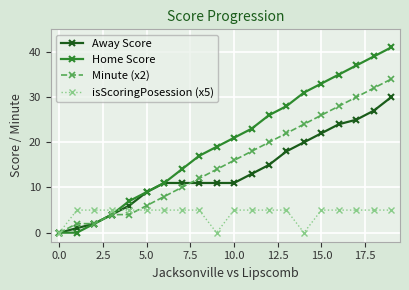

Reading left to right, what are all the values shown in this chart?

Away Score: 0	1	2	4	6	9	11	11	11	11	11	13	15	18	20	22	24	25	27	30
Home Score: 0	0	2	4	7	9	11	14	17	19	21	23	26	28	31	33	35	37	39	41
Minute (x2): 0	2	2	4	4	6	8	10	12	14	16	18	20	22	24	26	28	30	32	34
isScoringPosession (x5): 0	5	5	5	5	5	5	5	5	0	5	5	5	5	0	5	5	5	5	5